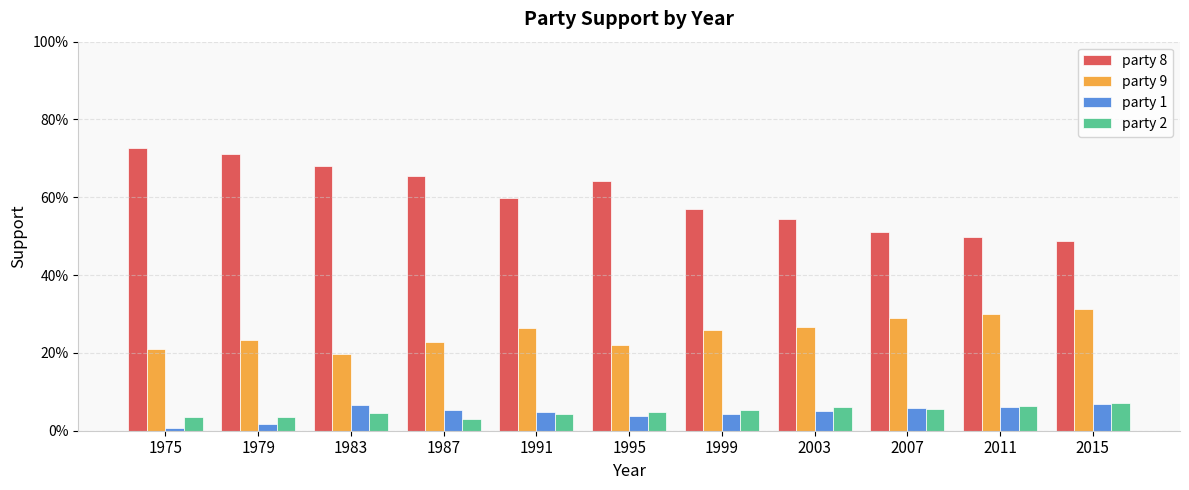

Does the chart contain any negative values?

No